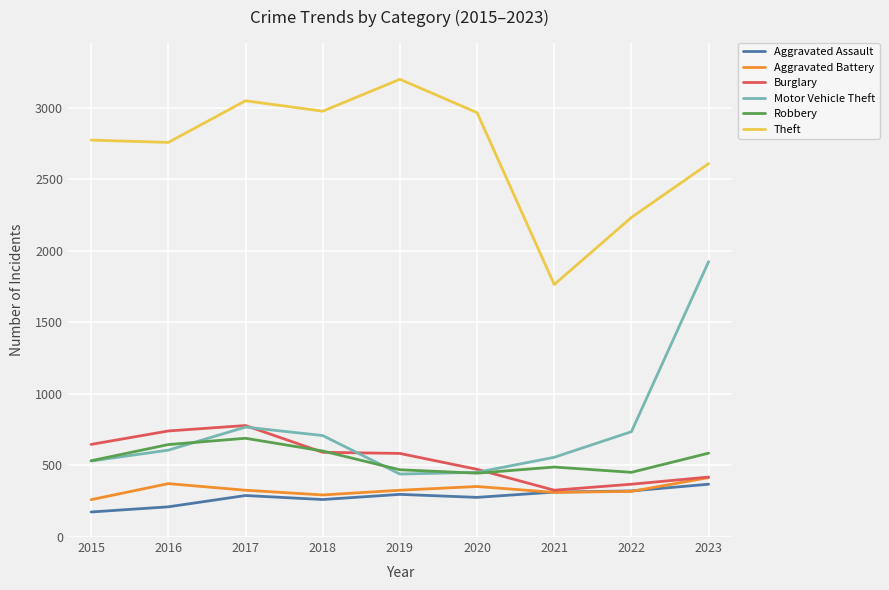

Is it true that Aggravated Battery equals 139 at 2015?

False